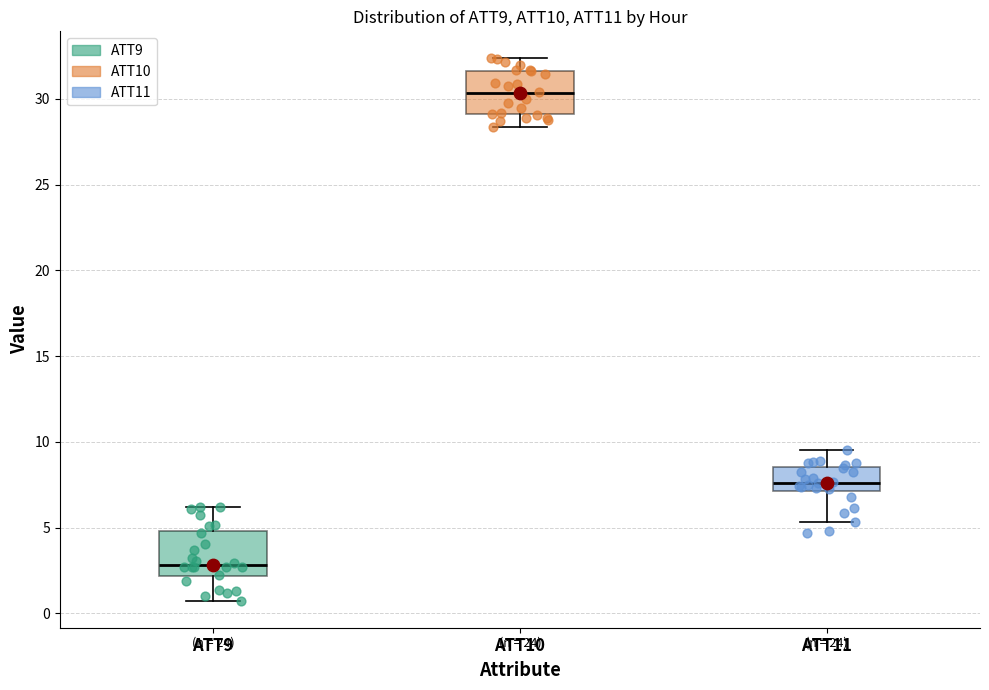

Where does the lower whisker of the box for ATT11 end on the y-axis? The values are not printed on the chart, so give them approximately, as read against the axis.

5.5